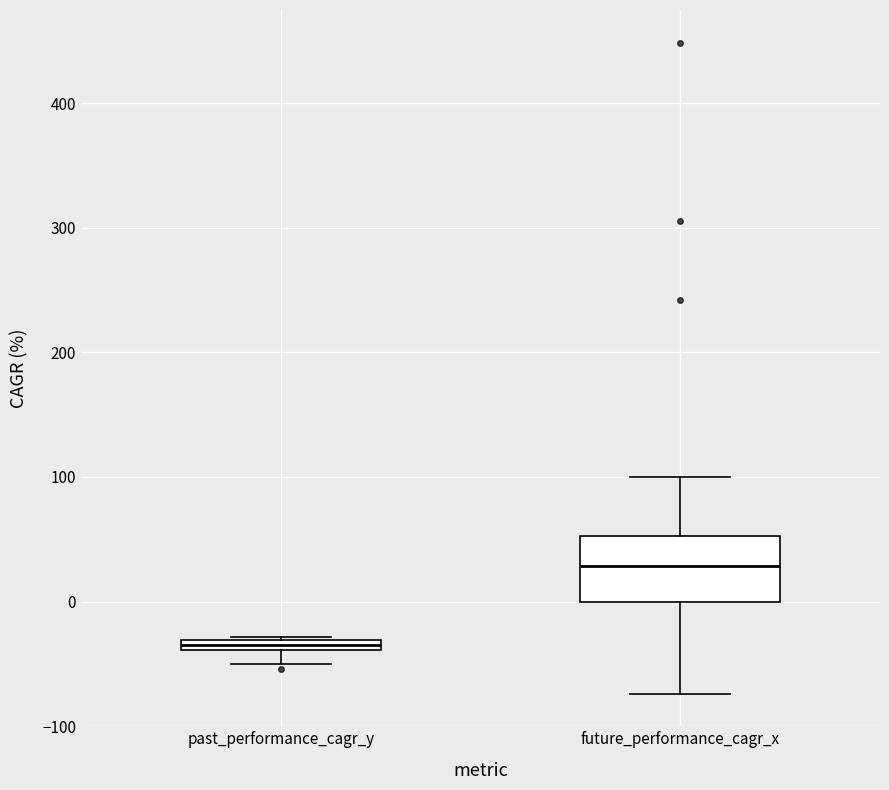

Where is the upper edge of the box for future_performance_cagr_x on the y-axis? The values are not printed on the chart, so give them approximately, as read against the axis.

50